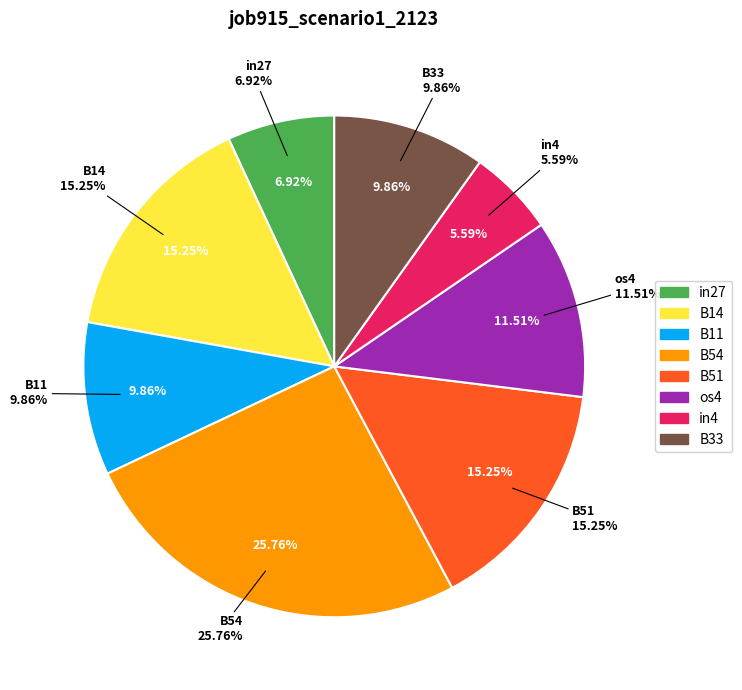

Is there a majority slice in this chart?

No